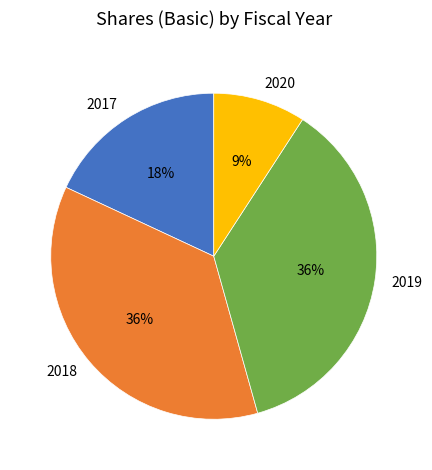

Is the sum of 2018 and 2019 greater than half?

Yes